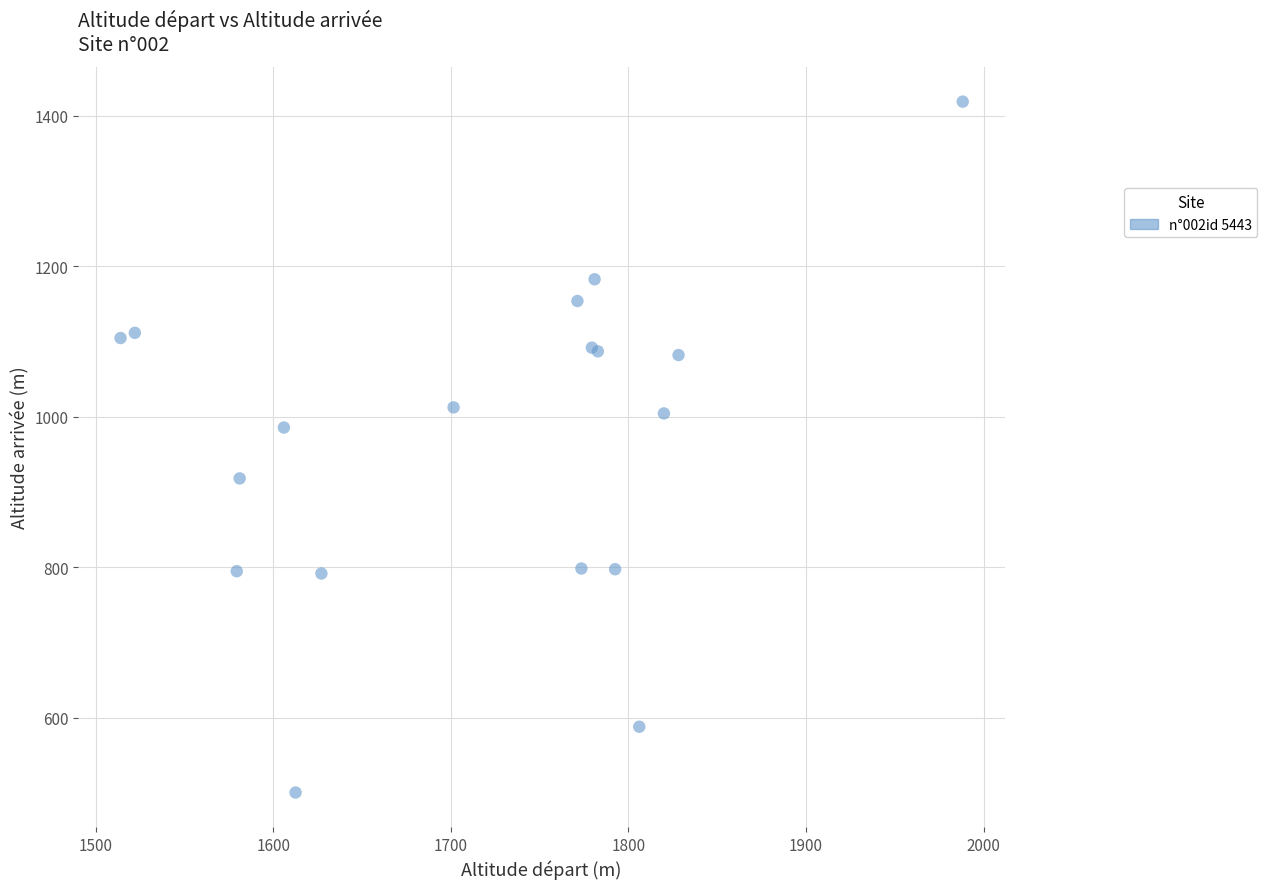

What Y value in the scatter plot is closest to 959?

985.6